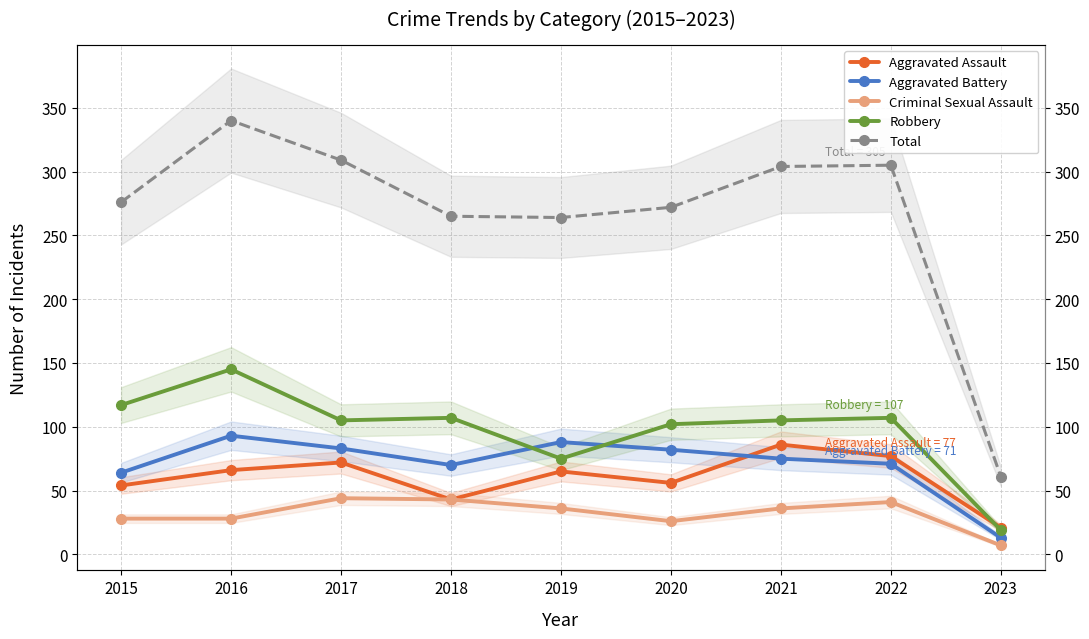

What is the difference between the second highest and second lowest values in the Criminal Sexual Assault series?

17